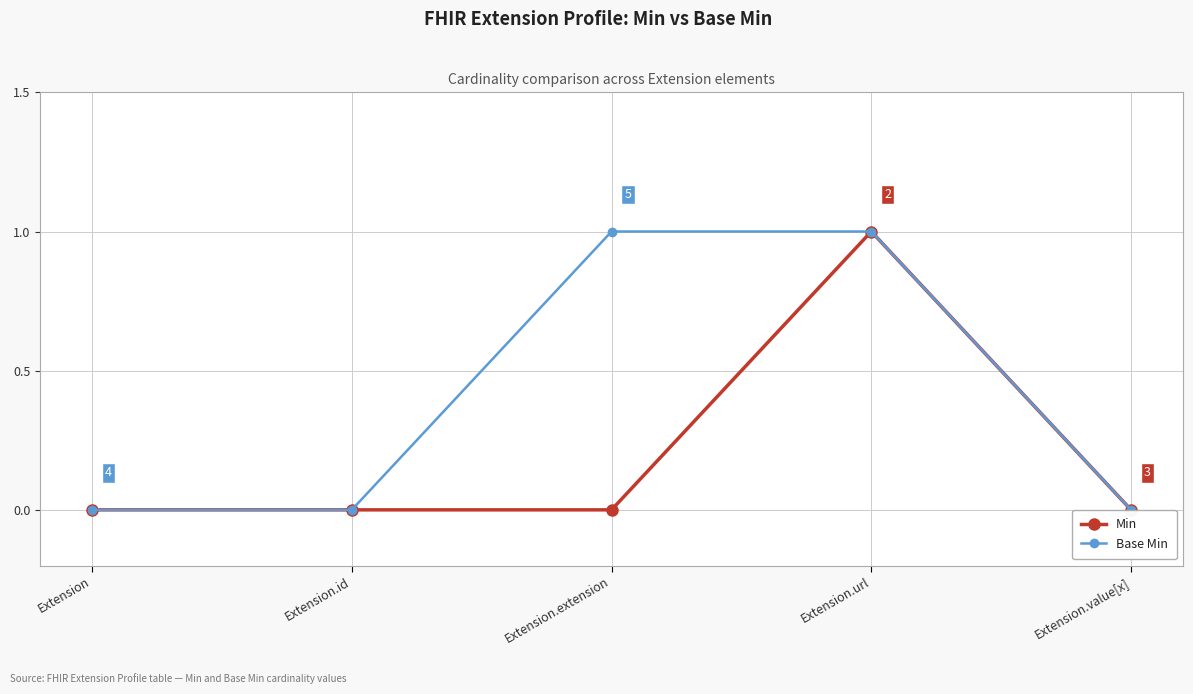

List the series in order of their peak value, highest first.

Min, Base Min